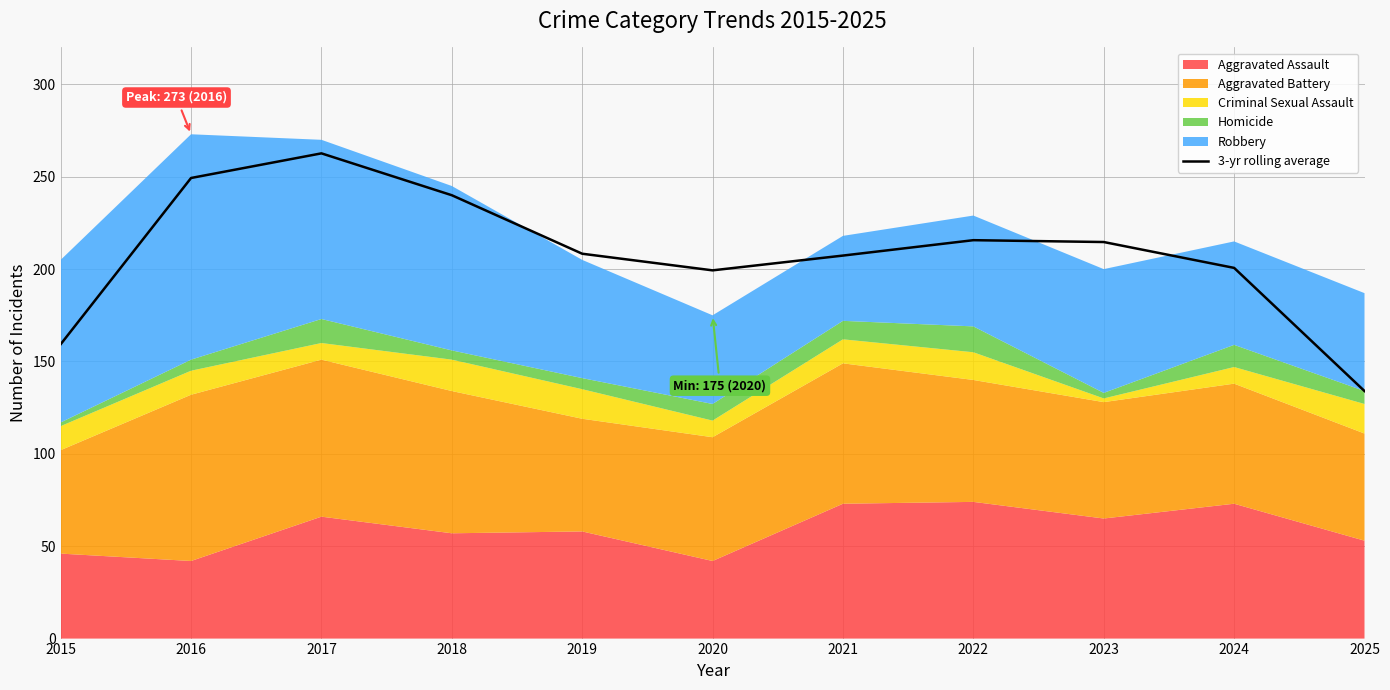

Reading left to right, what are all the values shown in this chart?

2015=159.3	2016=249.3	2017=262.7	2018=240.0	2019=208.3	2020=199.3	2021=207.3	2022=215.7	2023=214.7	2024=200.7	2025=134.0